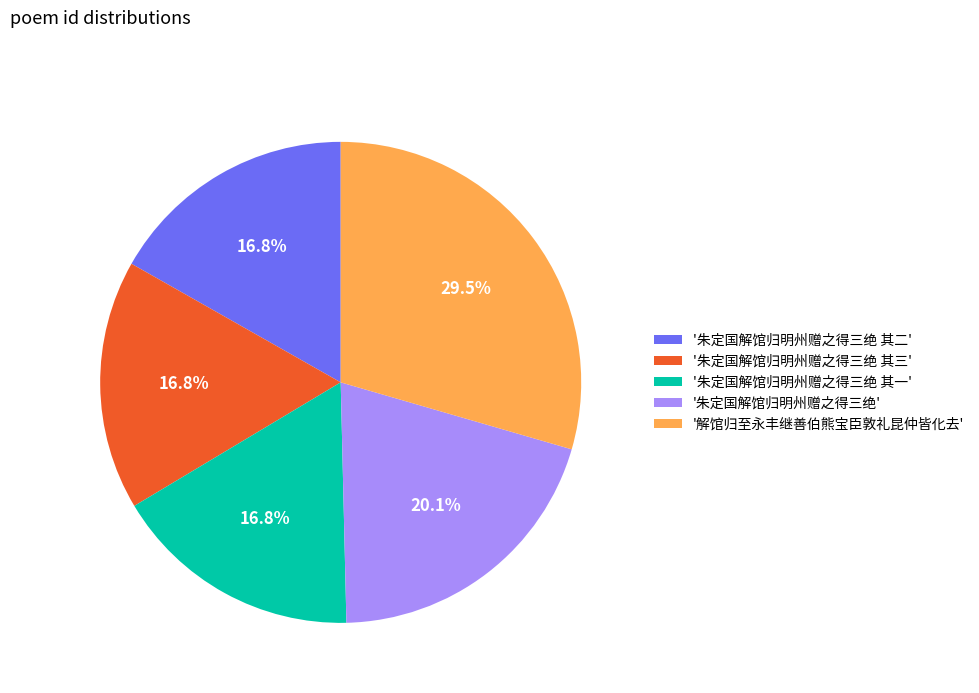

To the nearest percent, what is the difference between the largest and smallest slice percentages?

13%